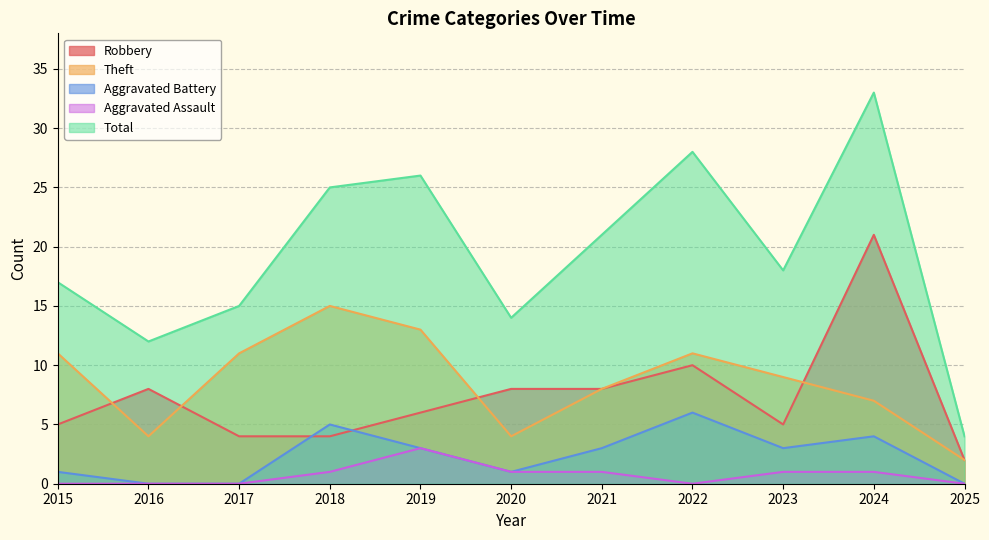

Read the Aggravated Assault value at 2018.

1